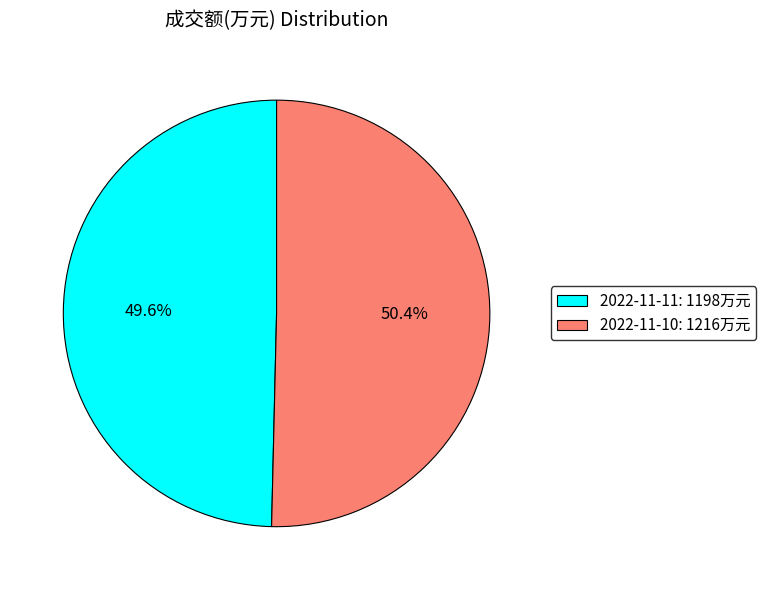

Is there a majority slice in this chart?

Yes